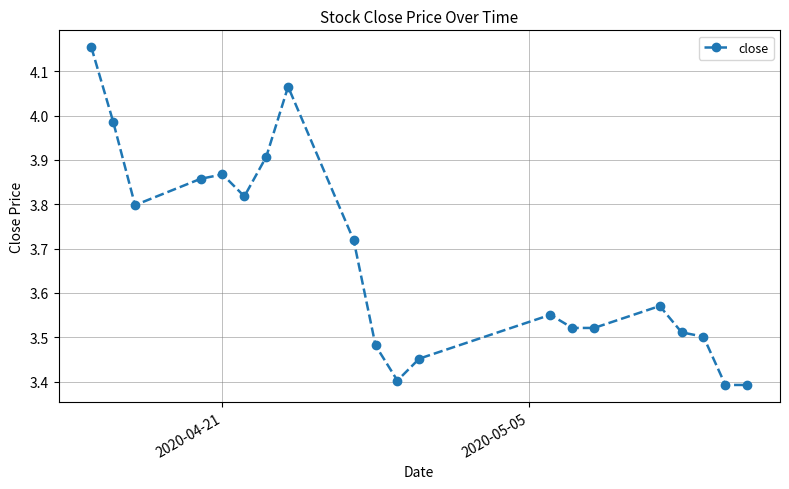

What is the smallest value displayed?

3.4